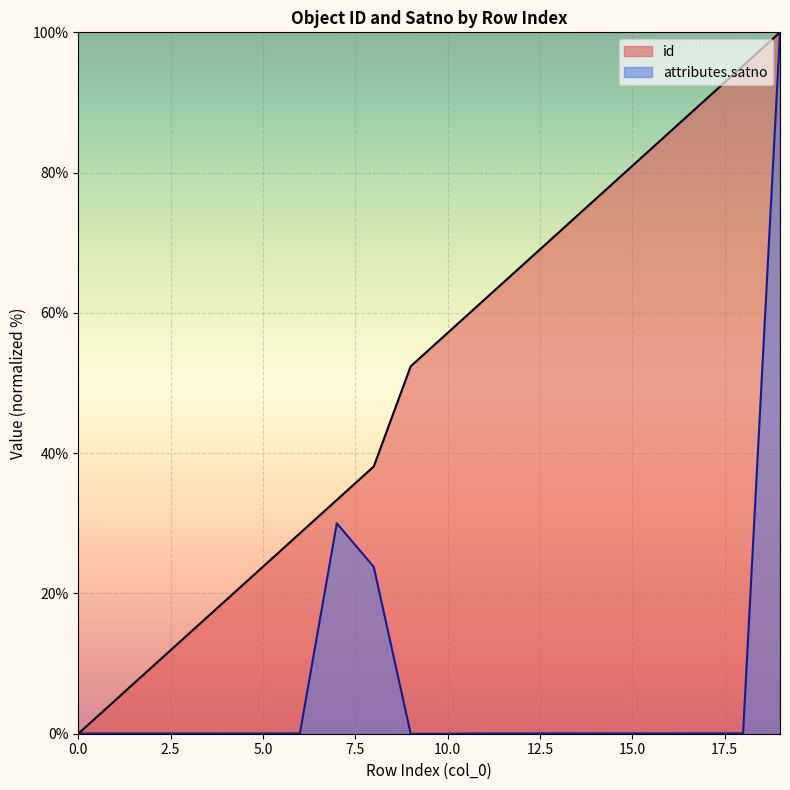

Which series has the largest total across all categories?

id